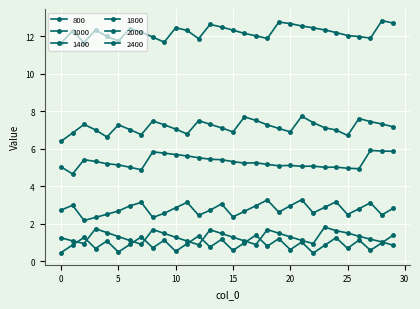

What is the lowest value of the 1000 series?

0.8